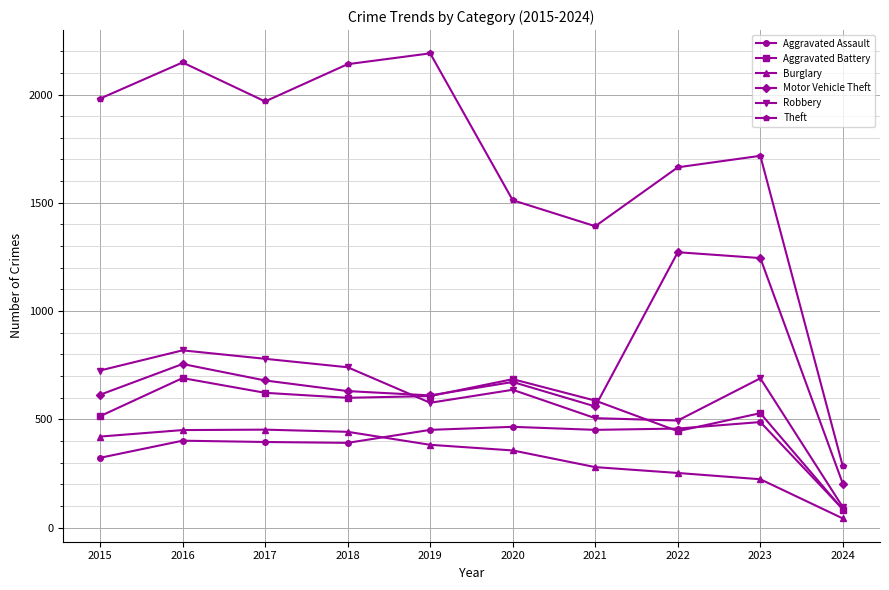

What are all the series names shown in the legend?

Aggravated Assault, Aggravated Battery, Burglary, Motor Vehicle Theft, Robbery, Theft